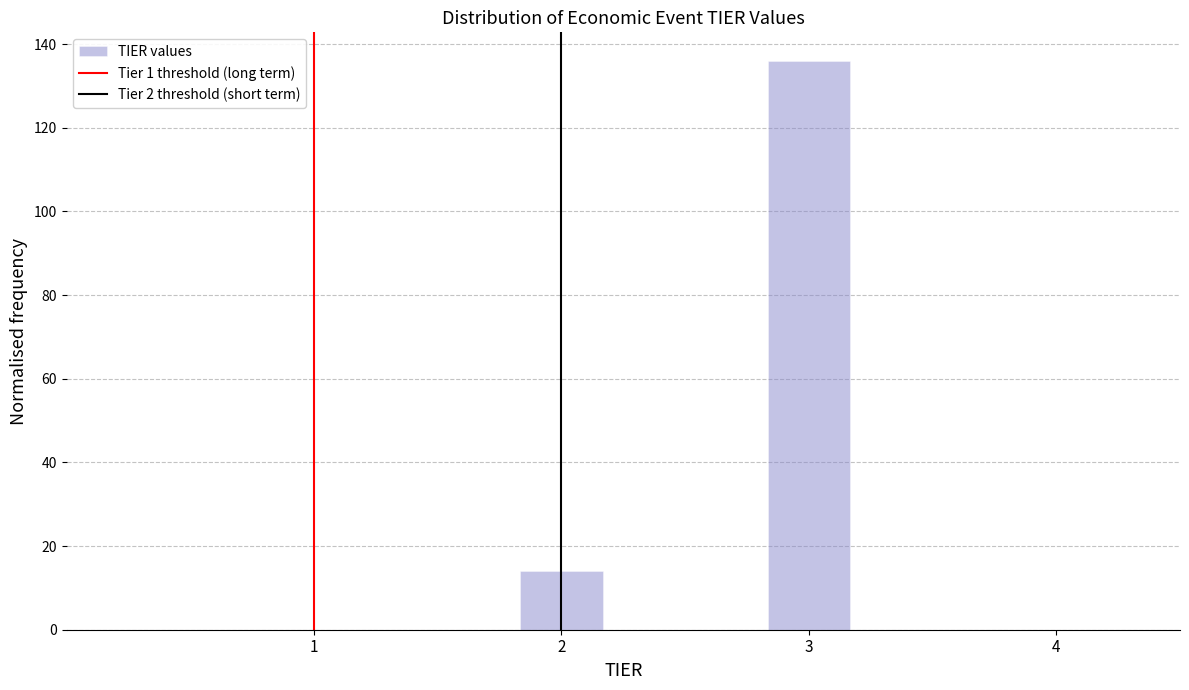

Around what value on the x-axis is the tallest bar? Give the approximate position of its centre, as read against the axis.

3.0